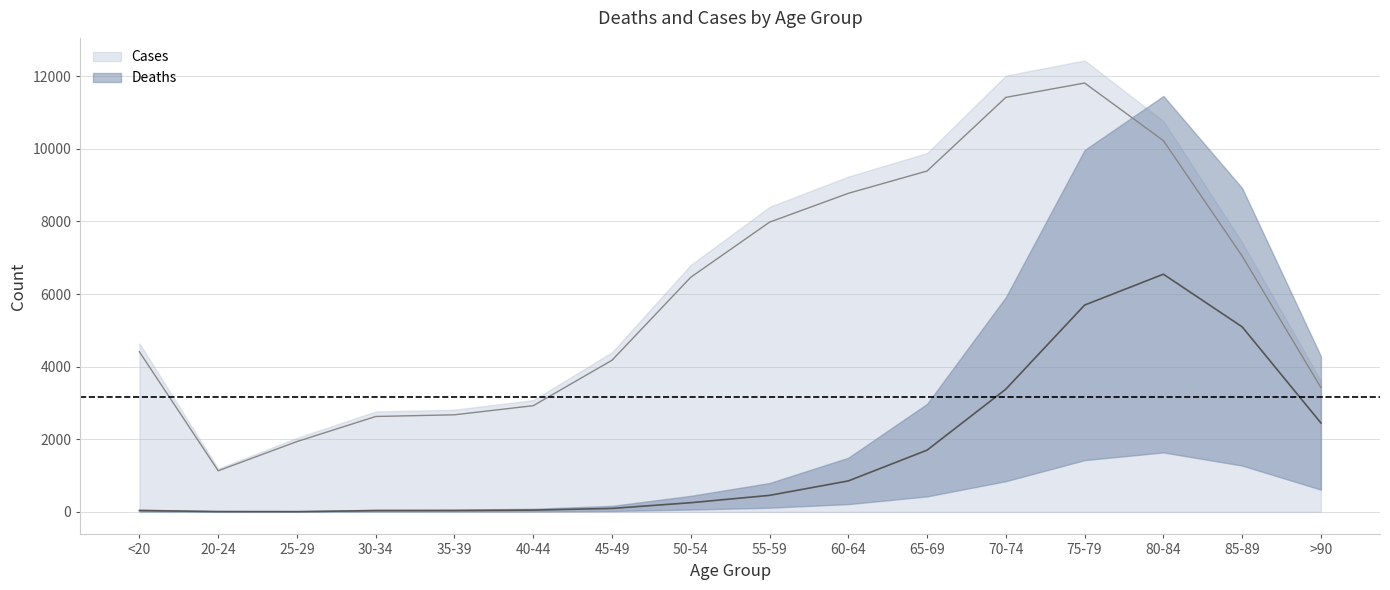

What is the difference between the Cases values at >90 and 70-74?

7993.3